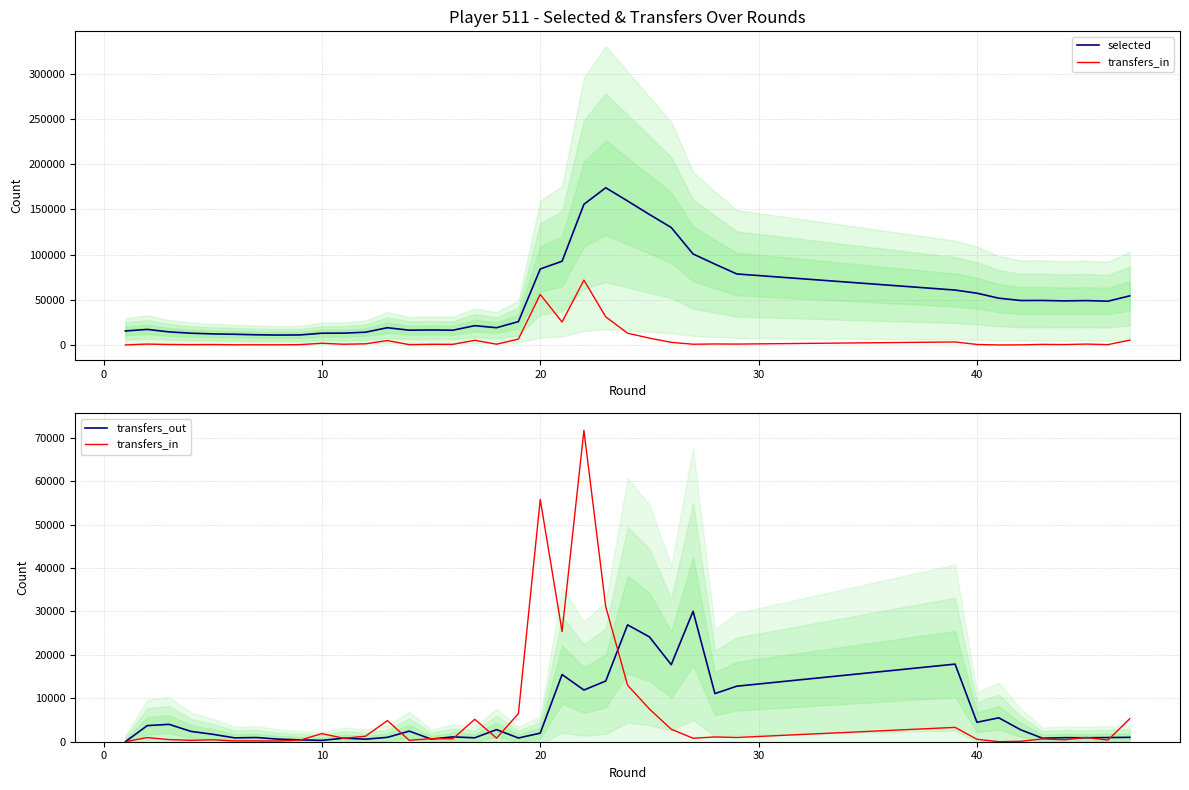

What are all the series names shown in the legend?

selected, transfers_in, transfers_out